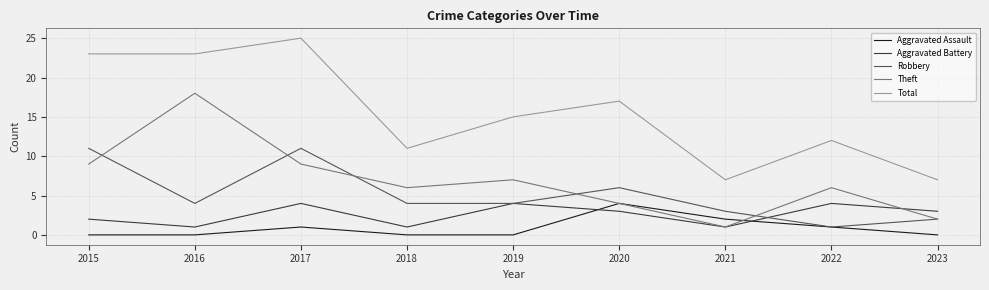

What is the spread (max minus min) of values at 2019?

15